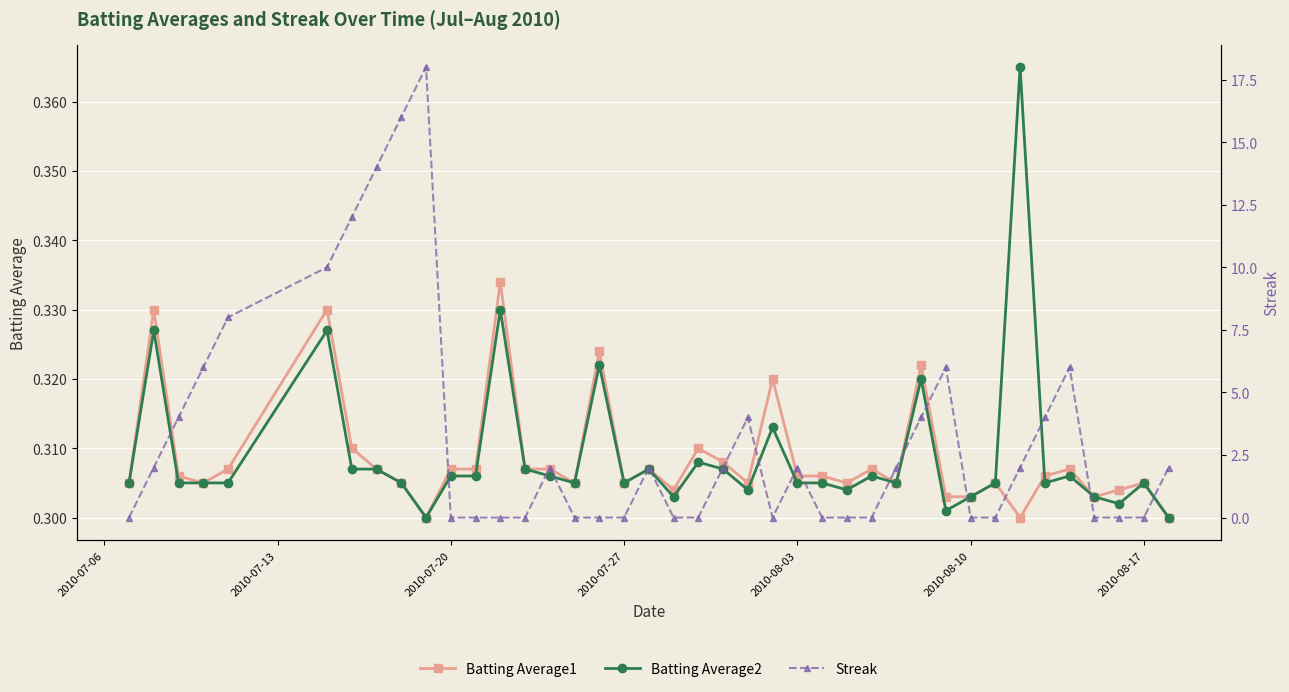

Count the Batting Average1 values in the range 0 to 1.

40